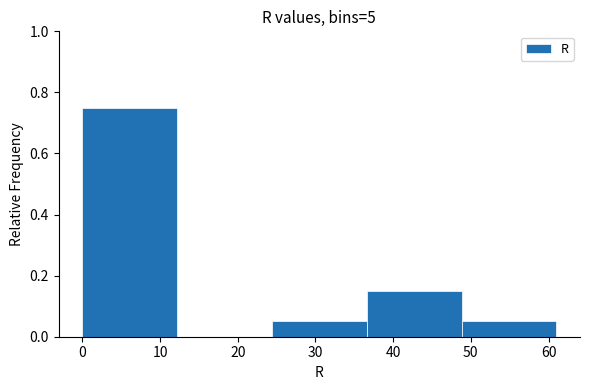

Reading left to right, transcribe this chart: for each bar, give the range it covers on the x-axis and its height. Neither the bar edges nor the heights are printed on the chart, so give them approximately, as read against the axes.

0.0 to 12.2: 0.76
12.2 to 24.4: 0
24.4 to 36.6: 0.06
36.6 to 48.8: 0.16
48.8 to 61.0: 0.06